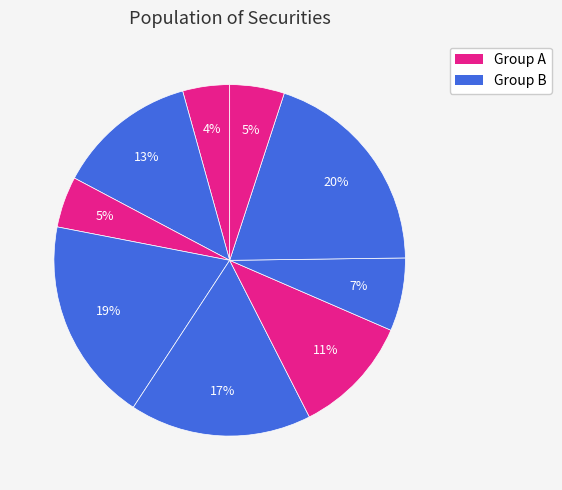

How many slices are in this pie chart?

9